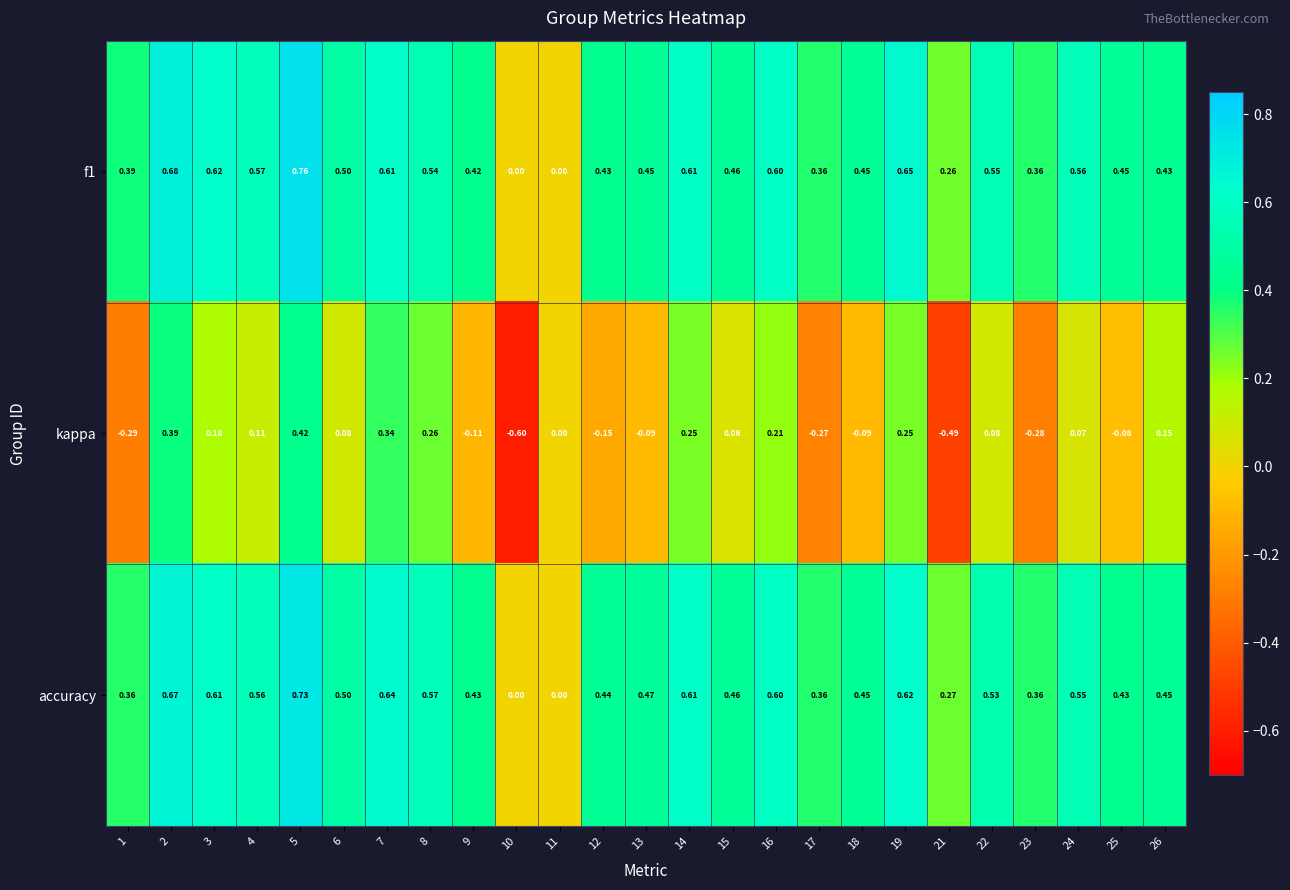

Which series has the largest range (max minus min)?

kappa